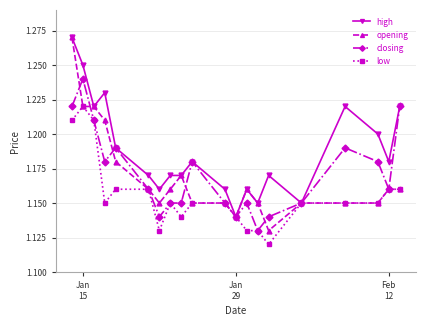

True or false: low has more than 1 interior local peaks.

True